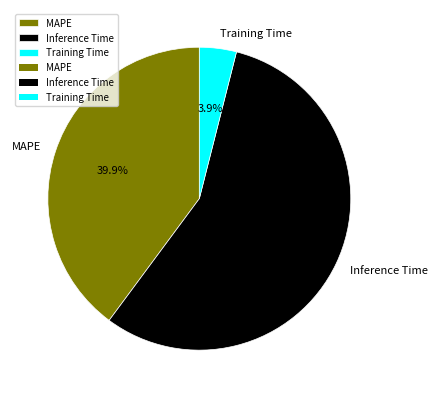

To the nearest percent, what is the average slice percentage?

33%